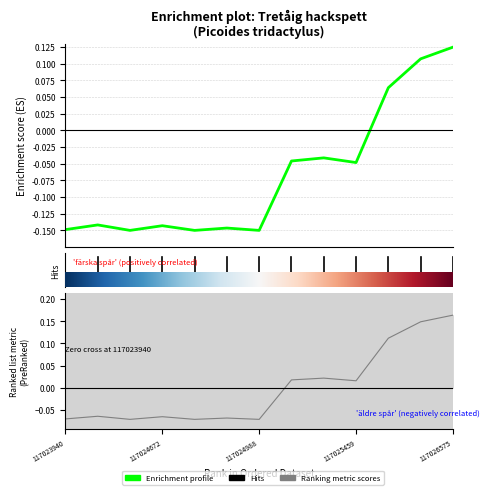

The chart shows a value of -0.1 at 117023940. True or false?

True